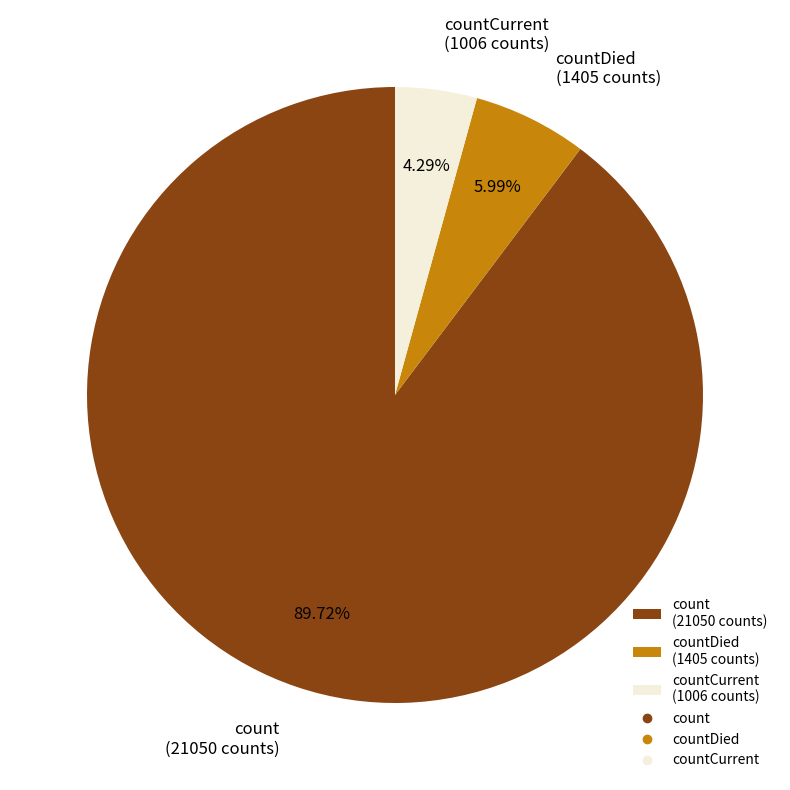

How many slices are in this pie chart?

3